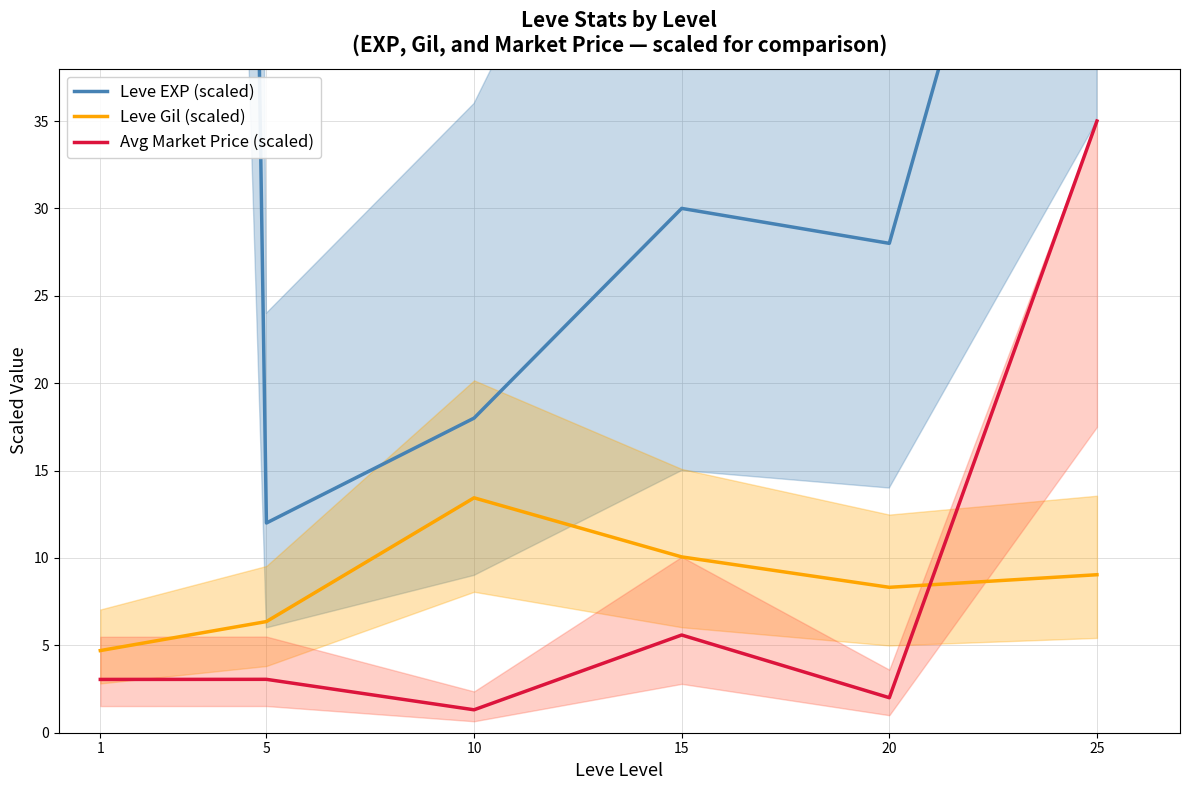

Is the value of Leve EXP (scaled) at 25 greater than the value of Leve Gil (scaled) at 20?

Yes